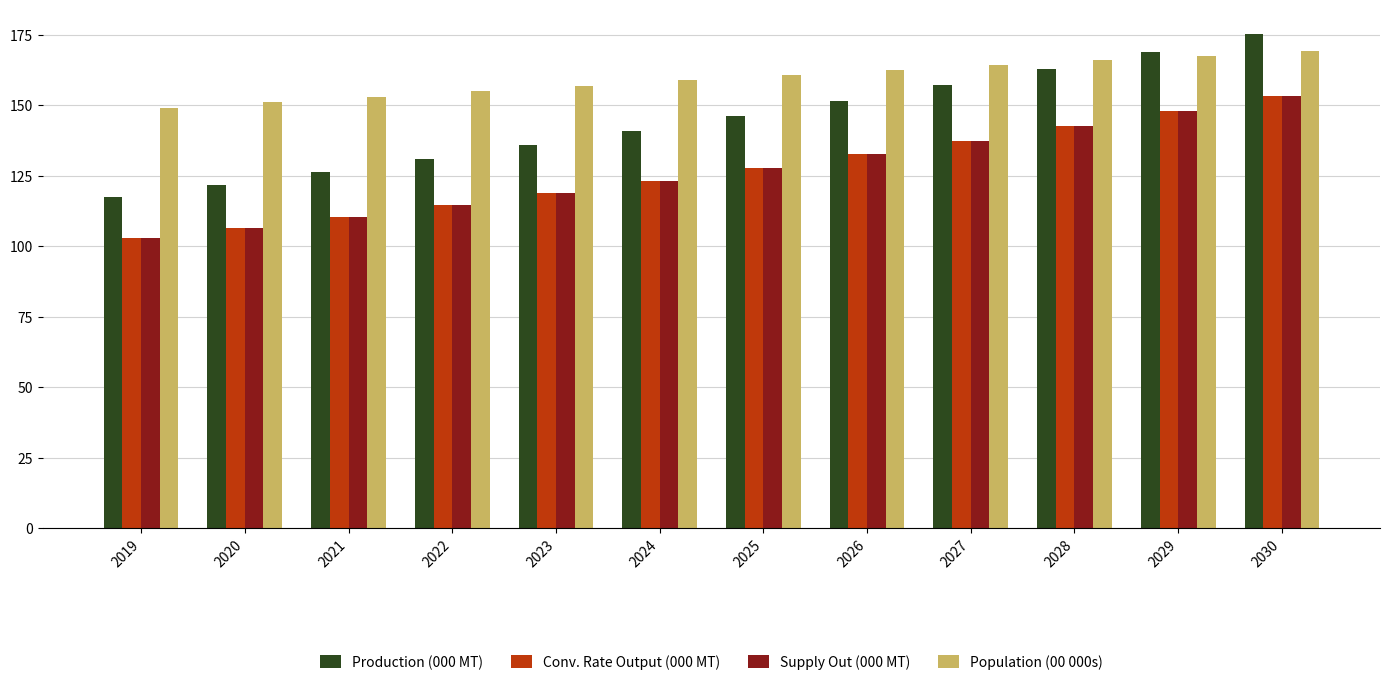

Are the bars grouped side by side (vs. stacked)?

Yes